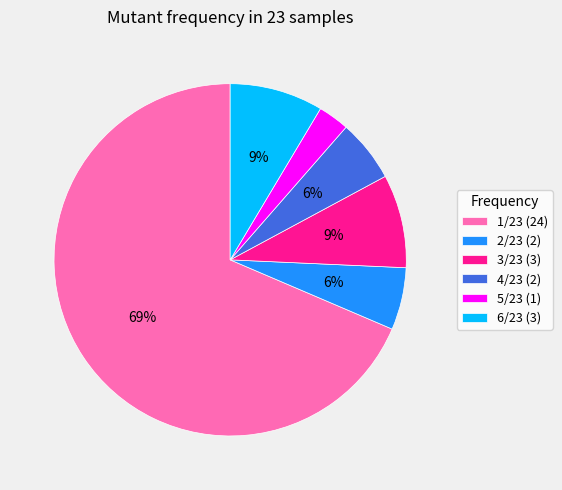

Which category accounts for the majority?

1/23